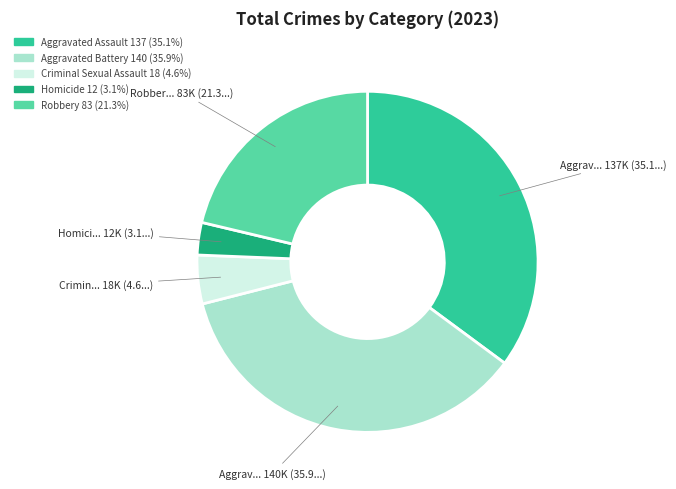

Which category has the smallest portion of the pie?

Homicide